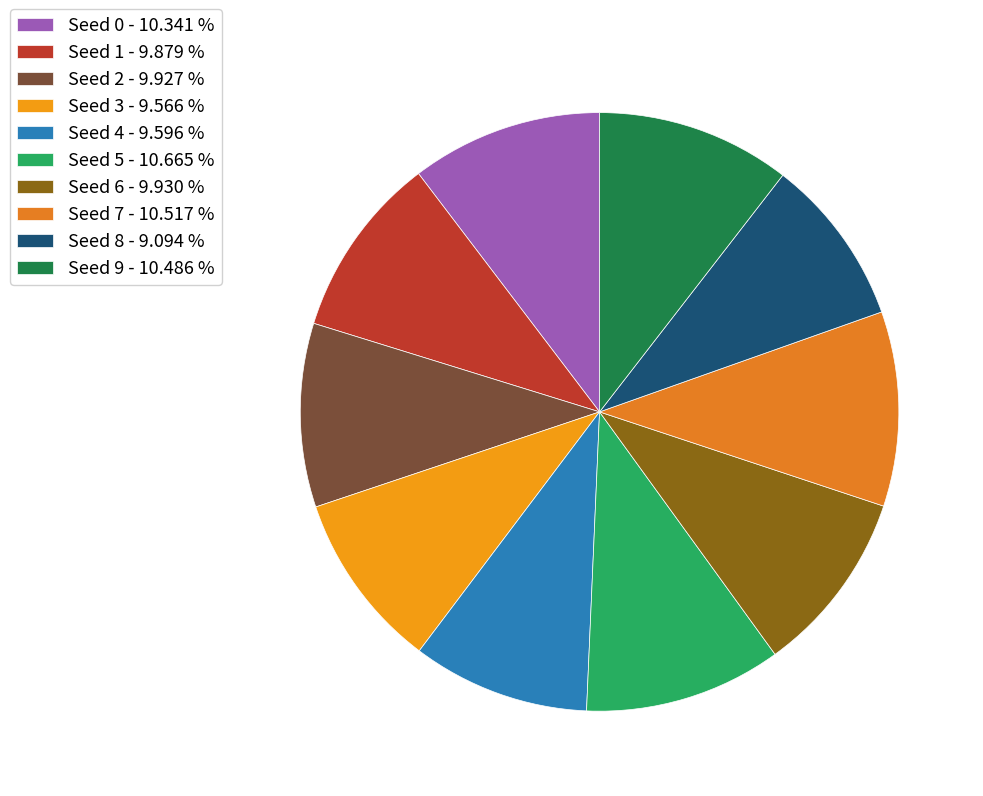

Between Seed 2 and Seed 8, which is larger?

Seed 2